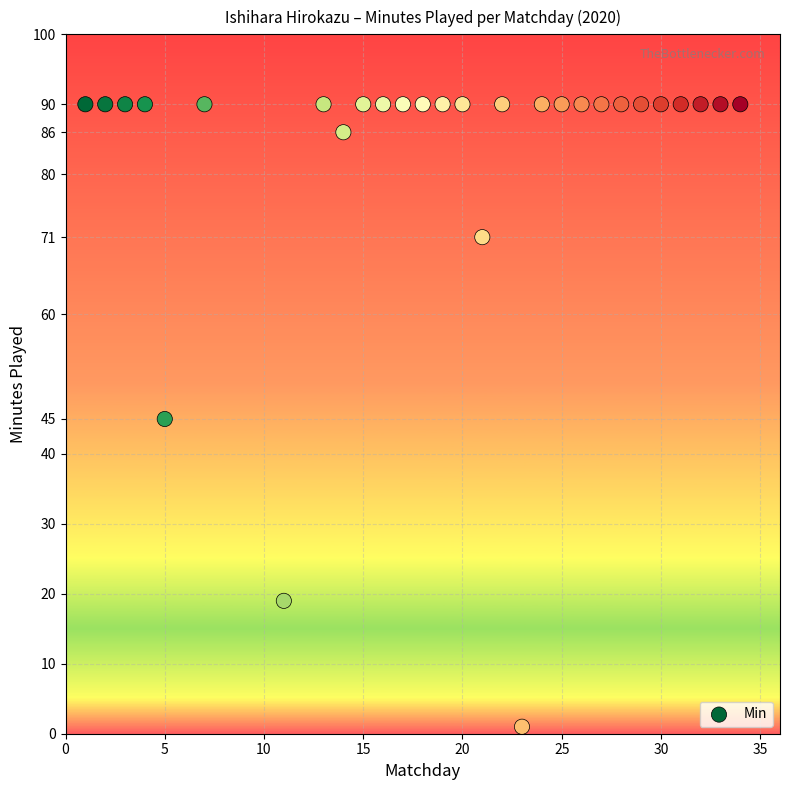

What is the range of X values (max minus min)?

33